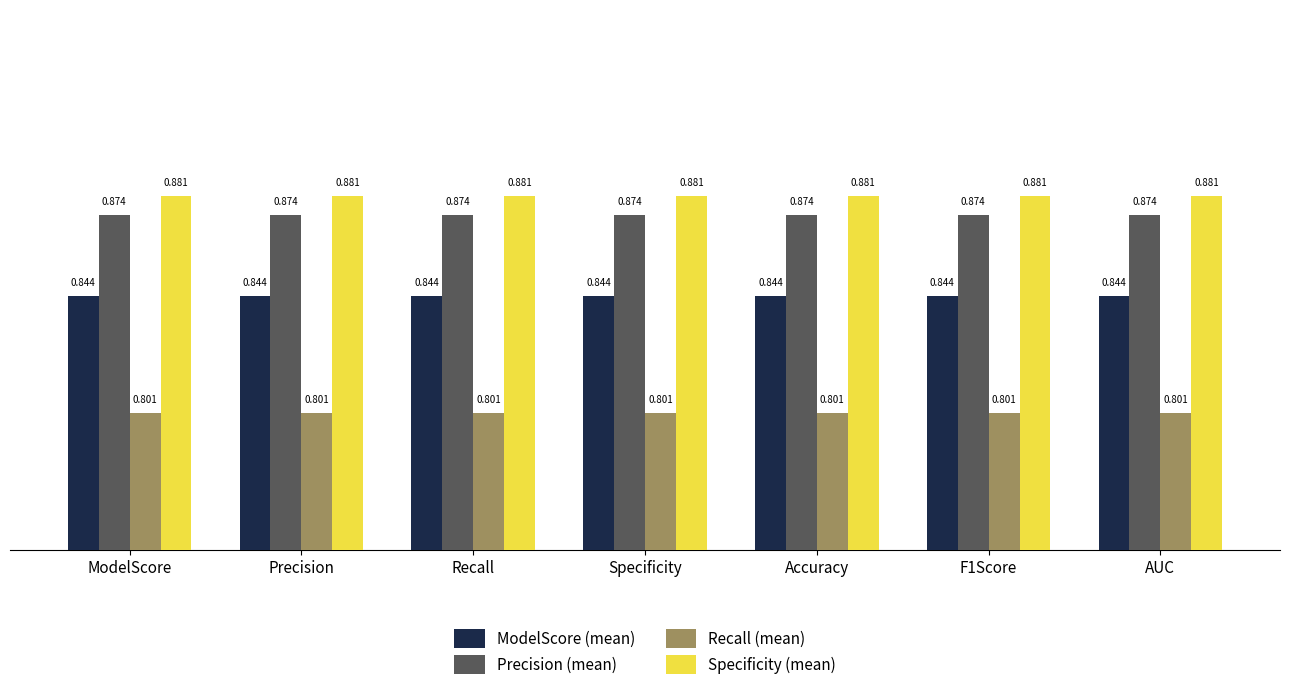

Is the value of ModelScore (mean) at ModelScore greater than the value of Recall (mean) at AUC?

Yes